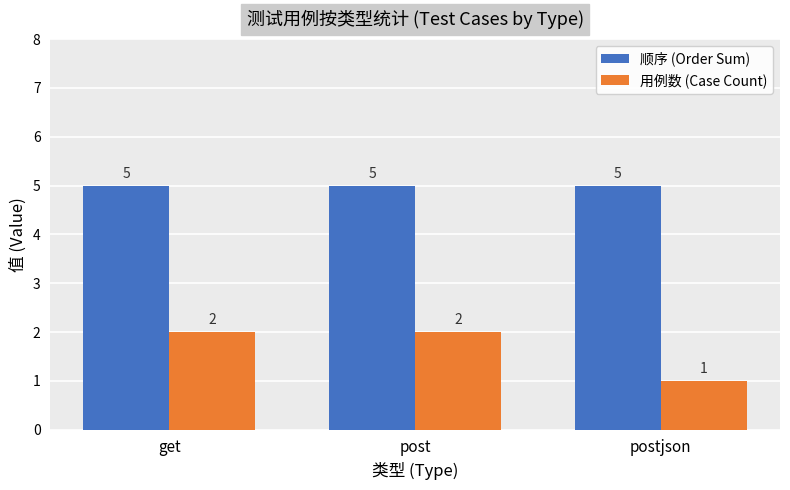

What is the maximum value for 顺序 (Order Sum)?

5